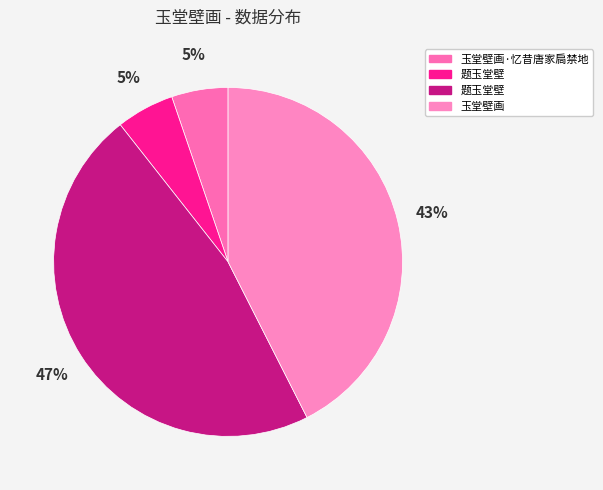

How many slices are in this pie chart?

4